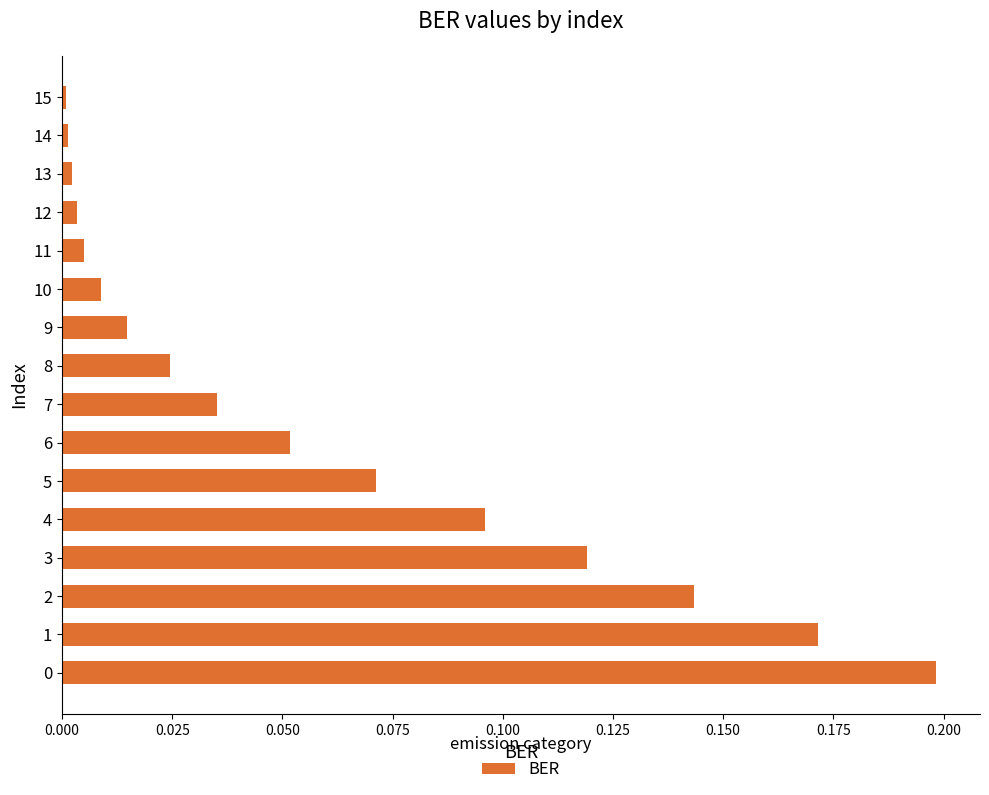

The chart shows a value of 0.0 at 13. True or false?

True